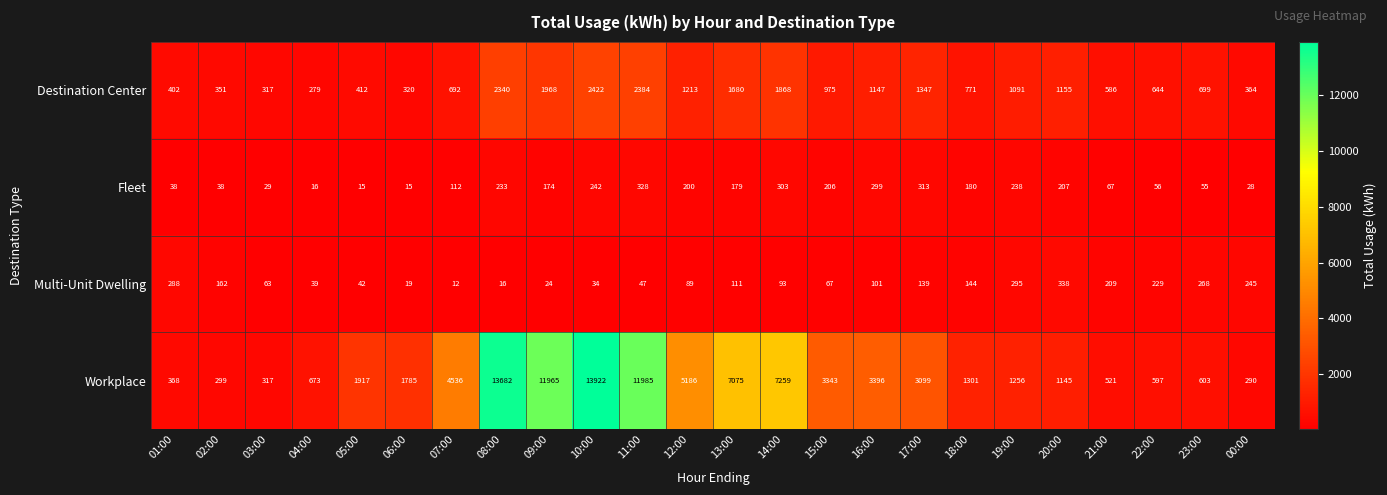

Count the number of data series in this chart.

4